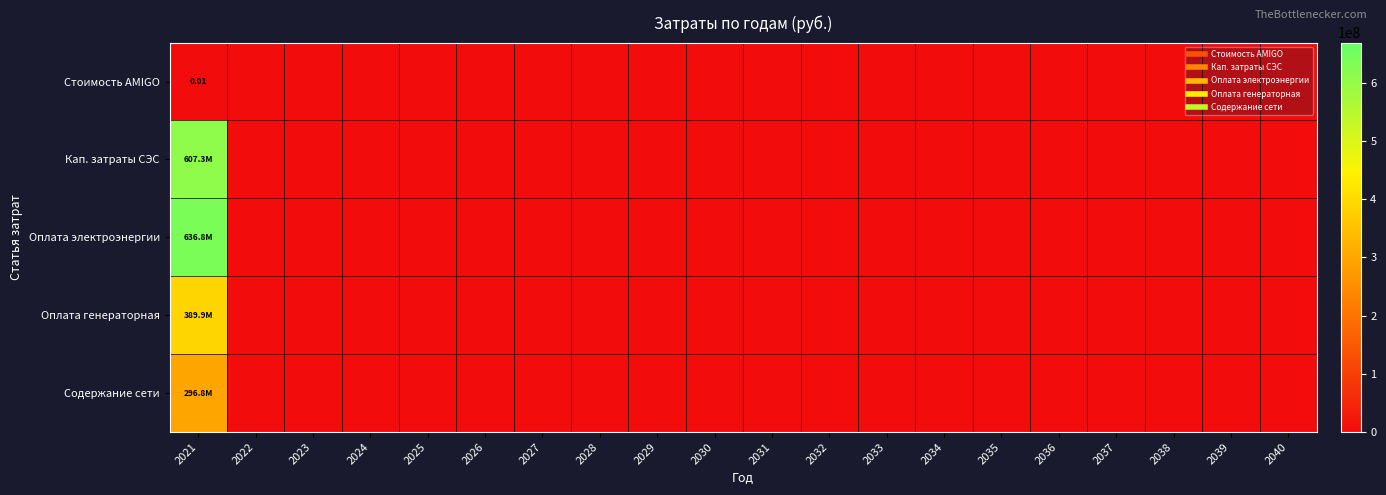

Which has a higher value, 2028 or 2034?

2028